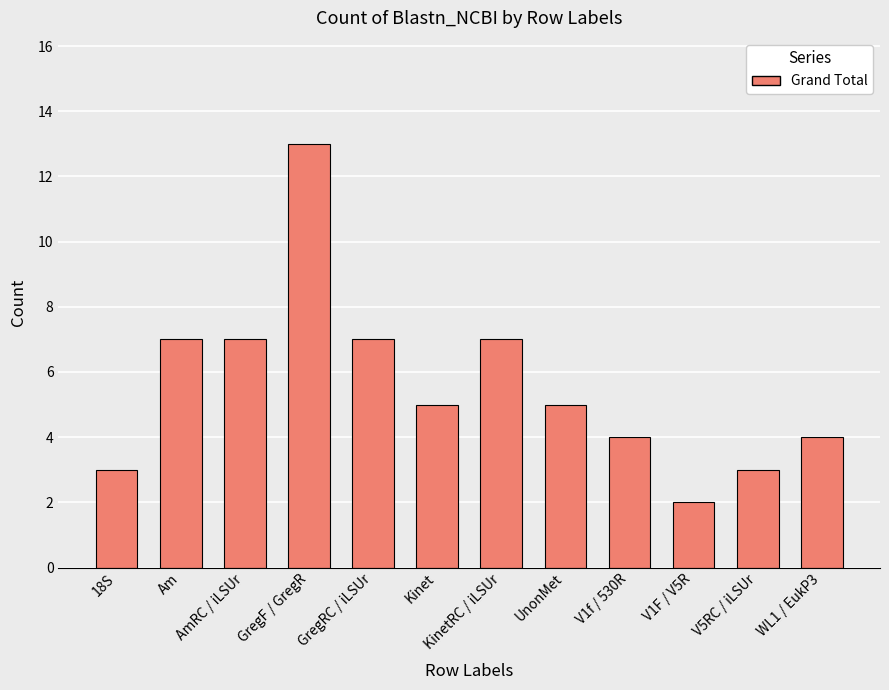

What is the sum of the values at GregF / GregR and WL1 / EukP3?

17